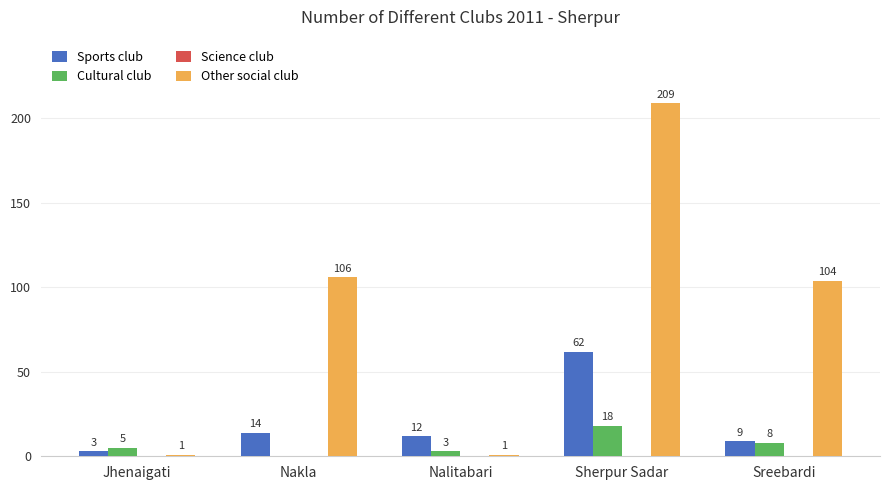

Is the value of Cultural club at Nalitabari greater than the value of Other social club at Sherpur Sadar?

No